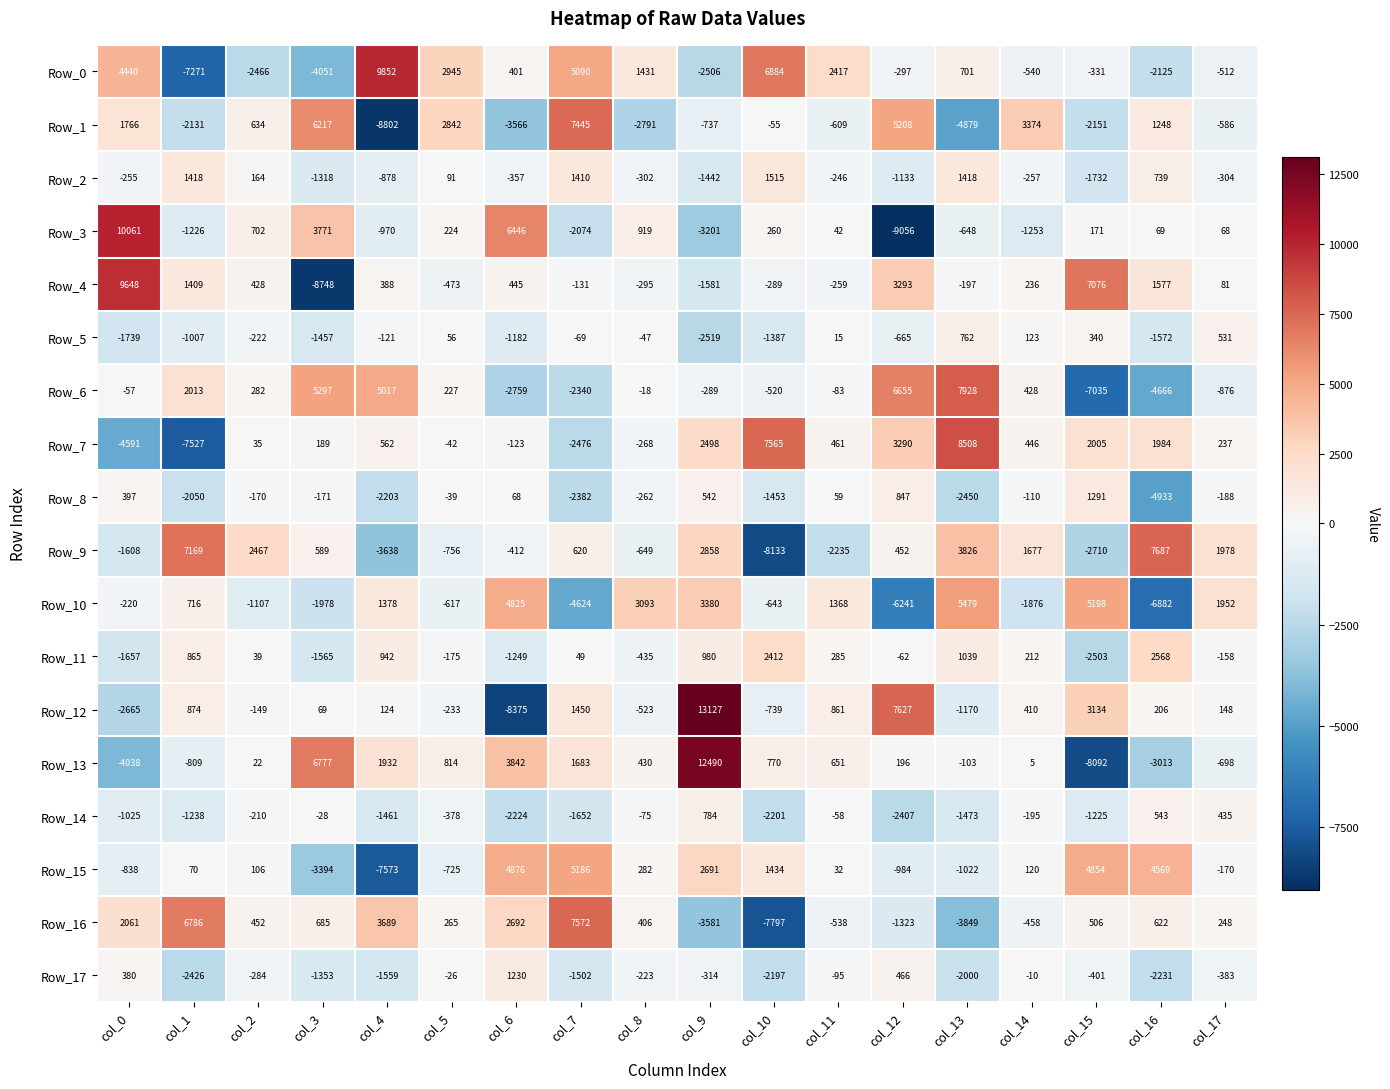

What is the minimum value for Row_1?

-8802